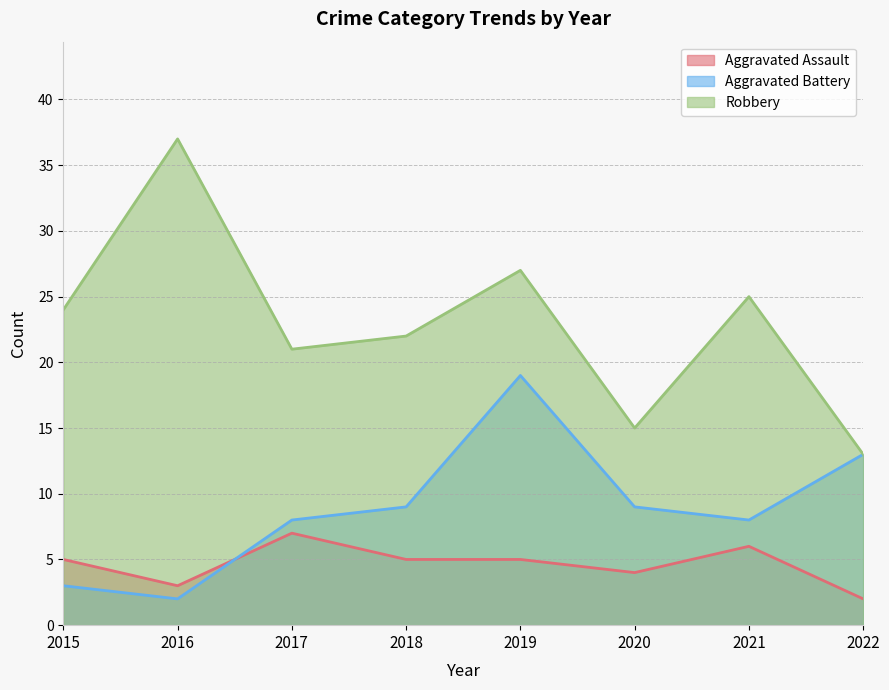

How many data points in Aggravated Assault are less than 5?

3